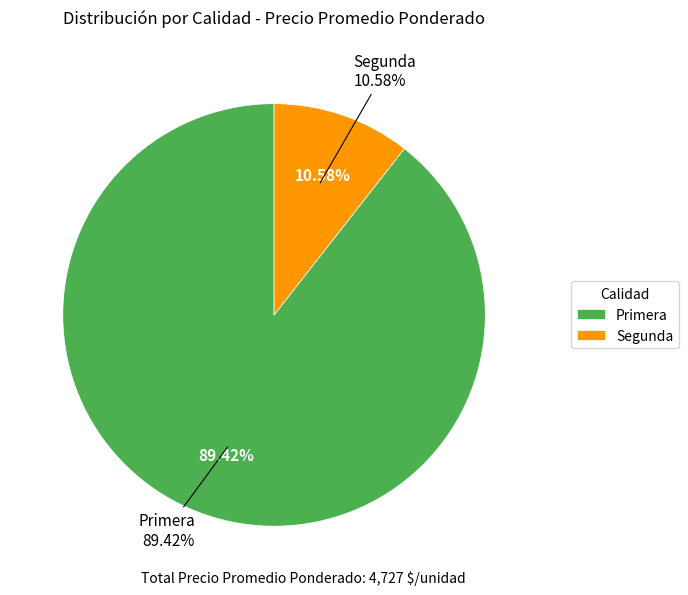

What is the total percentage of Segunda and Primera?

100.0%